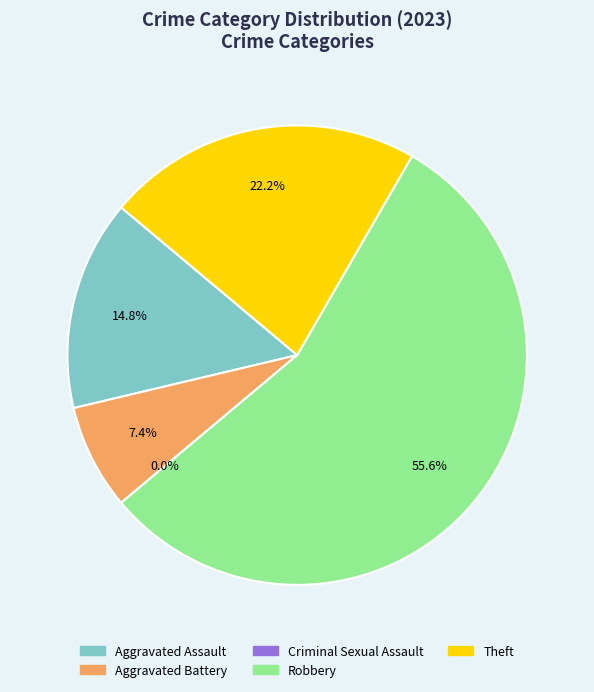

How many slices are in this pie chart?

5